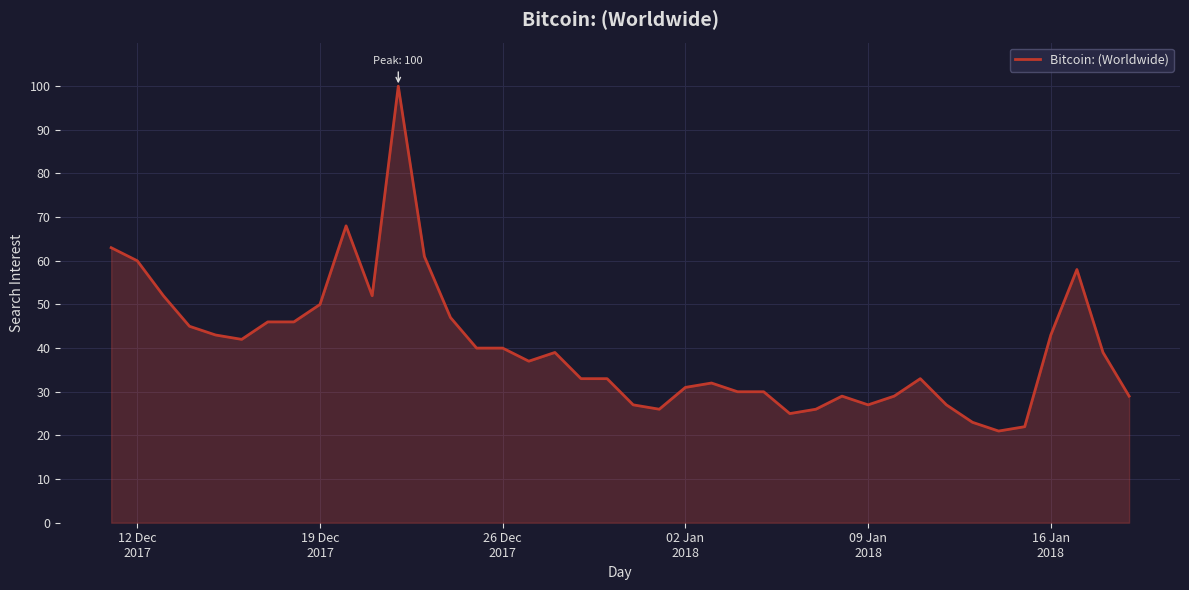

What is the difference between the maximum and minimum values?

79